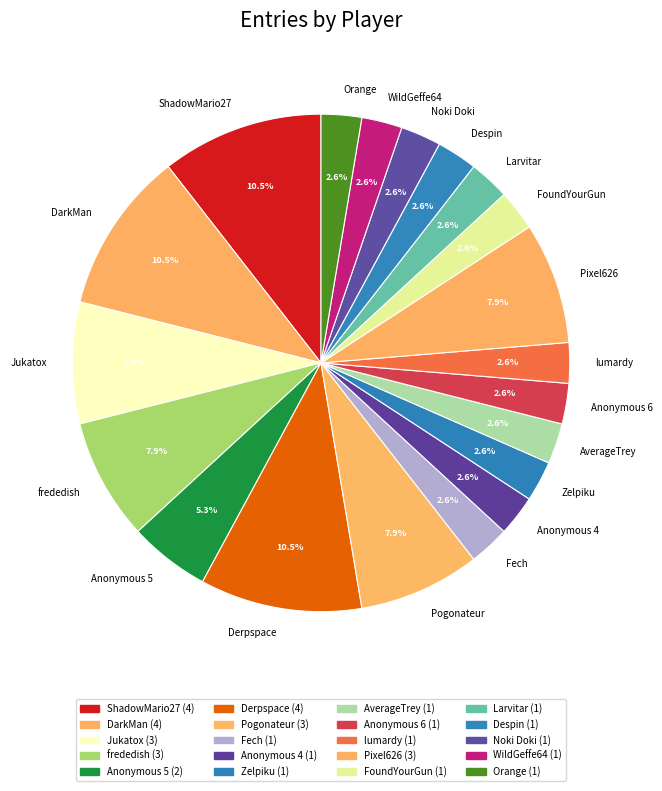

Which has a higher value, Pixel626 or Larvitar?

Pixel626